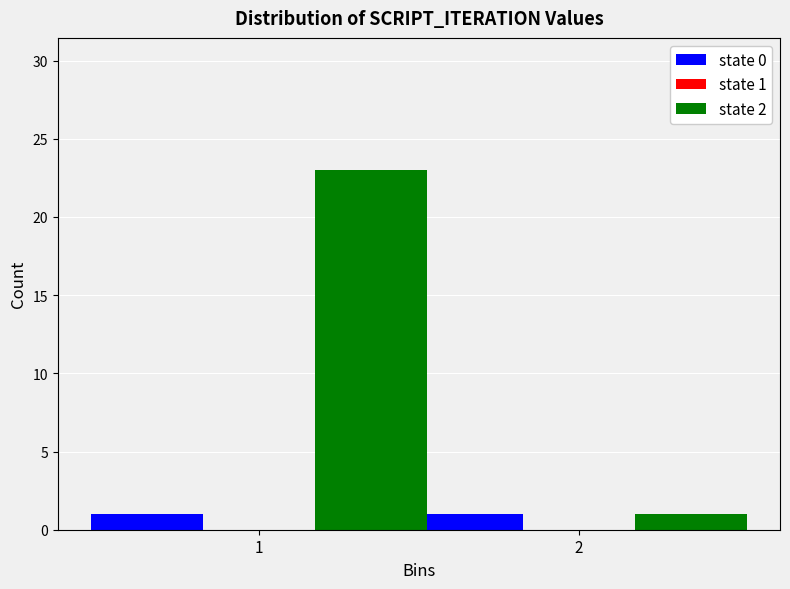

Reading left to right, what are all the values shown in this chart?

state 0: 1=1	2=1
state 2: 1=23	2=1